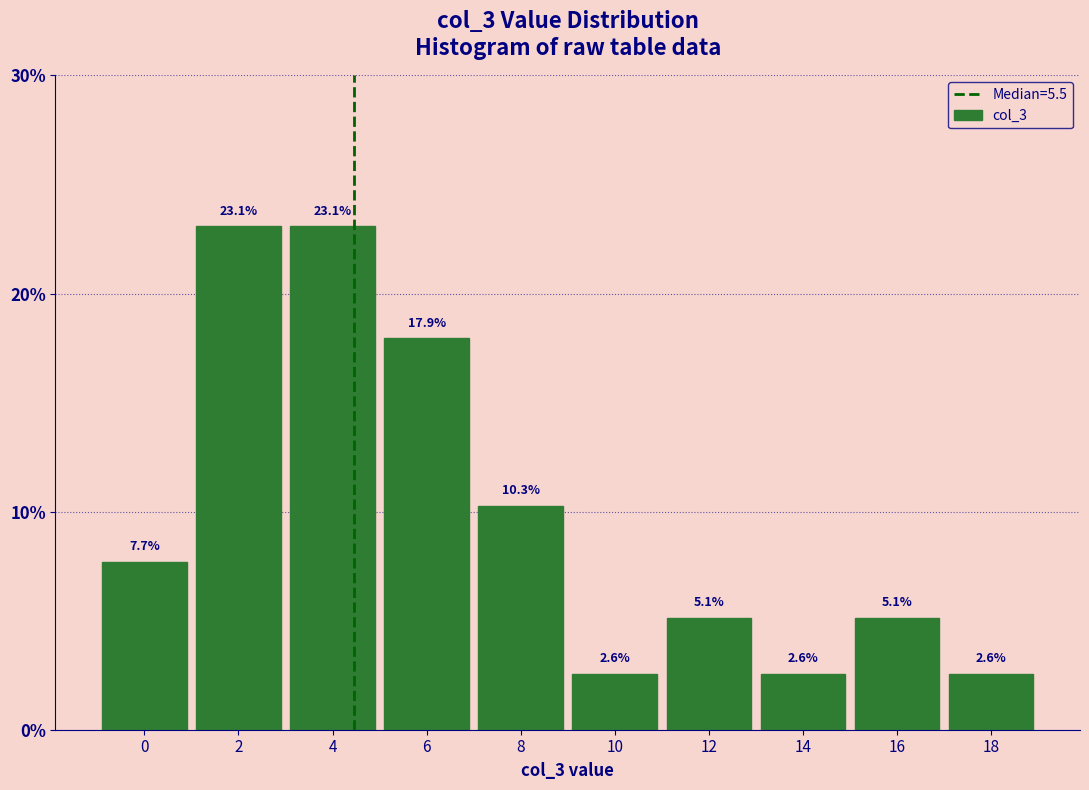

Reading right to left, list all the values displayed in this chart.

18=2.6	16=5.1	14=2.6	12=5.1	10=2.6	8=10.3	6=17.9	4=23.1	2=23.1	0=7.7